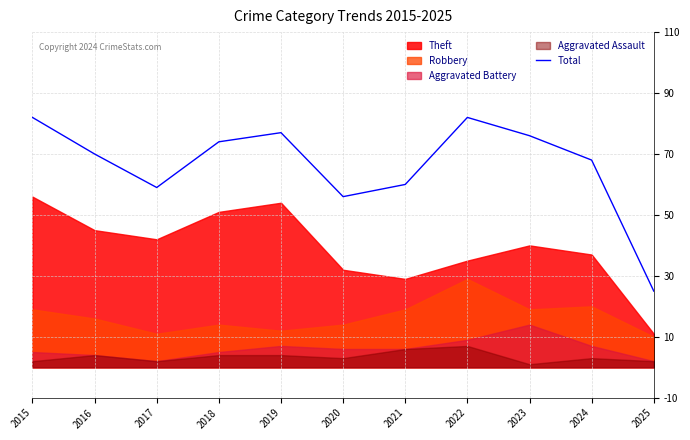

What is the difference between the values at 2017 and 2016?

11